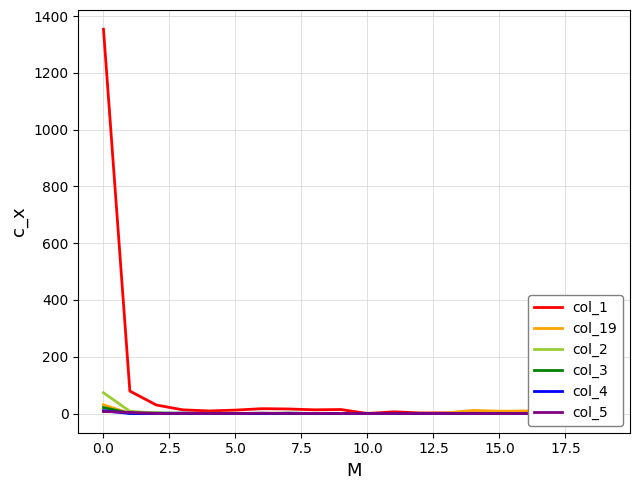

What are all the series names shown in the legend?

col_1, col_19, col_2, col_3, col_4, col_5